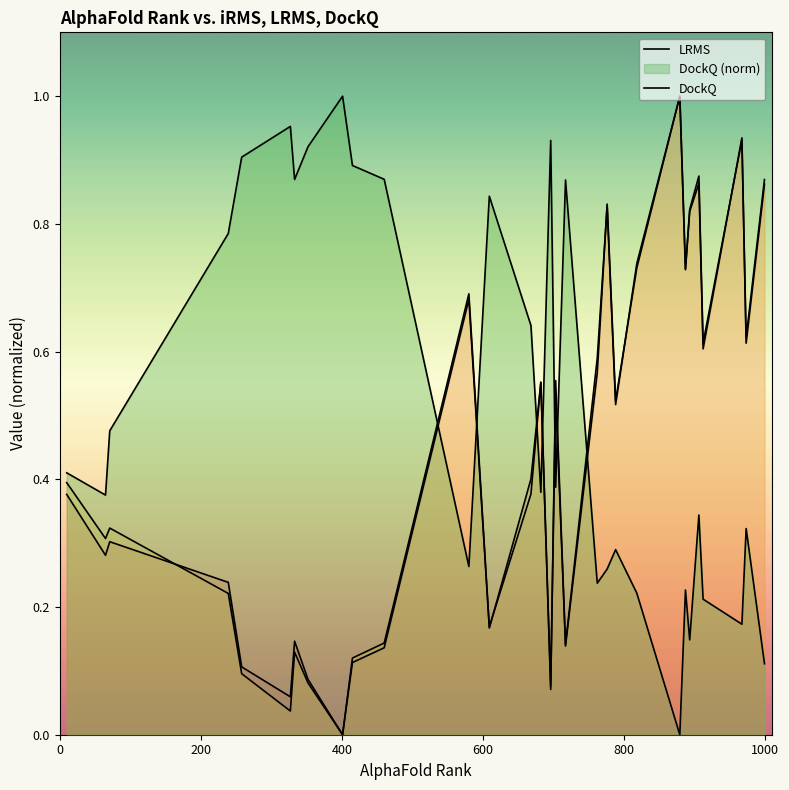

Reading left to right, what are all the values shown in this chart?

iRMS: 0.4	0.3	0.3	0.2	0.1	0.1	0.1	0.1	0.0	0.1	0.1	0.7	0.2	0.4	0.6	0.1	0.5	0.1	0.6	0.8	0.5	0.7	1.0	0.7	0.8	0.9	0.6	0.9	0.6	0.9
LRMS: 0.4	0.3	0.3	0.2	0.1	0.0	0.1	0.1	0.0	0.1	0.1	0.7	0.2	0.4	0.6	0.1	0.6	0.1	0.6	0.8	0.5	0.7	1.0	0.7	0.8	0.9	0.6	0.9	0.6	0.9
DockQ: 0.4	0.4	0.5	0.8	0.9	1.0	0.9	0.9	1.0	0.9	0.9	0.3	0.8	0.6	0.4	0.9	0.4	0.9	0.2	0.3	0.3	0.2	0.0	0.2	0.1	0.3	0.2	0.2	0.3	0.1